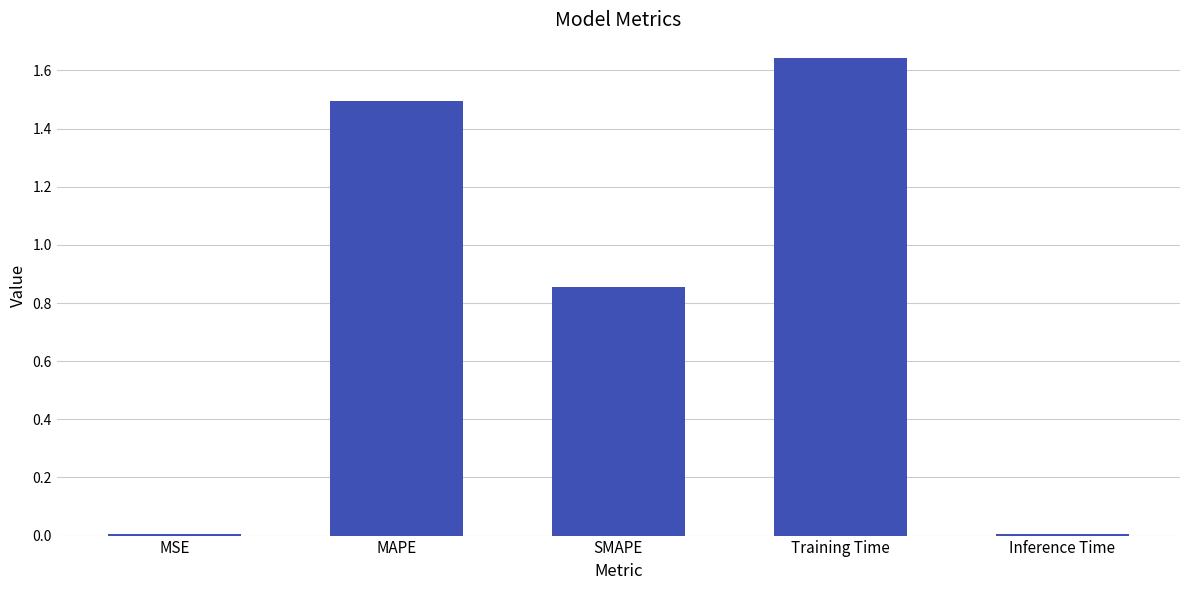

What is the label of the 4th bar from the right?

MAPE